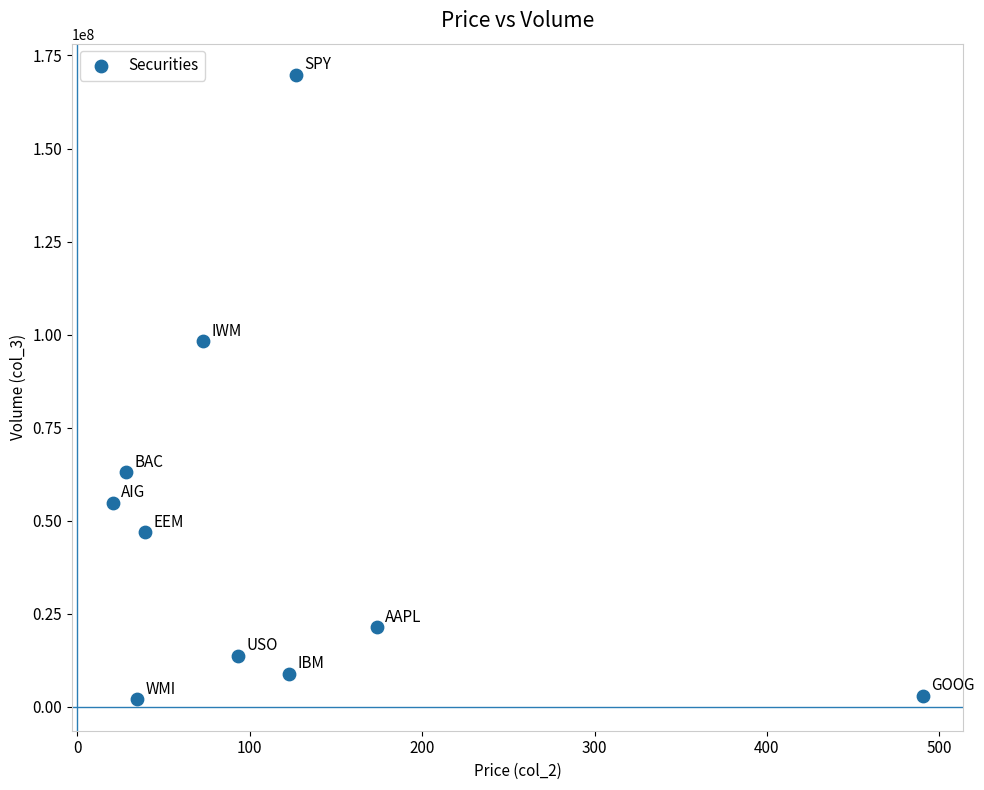

What is the average Y value?

48198626